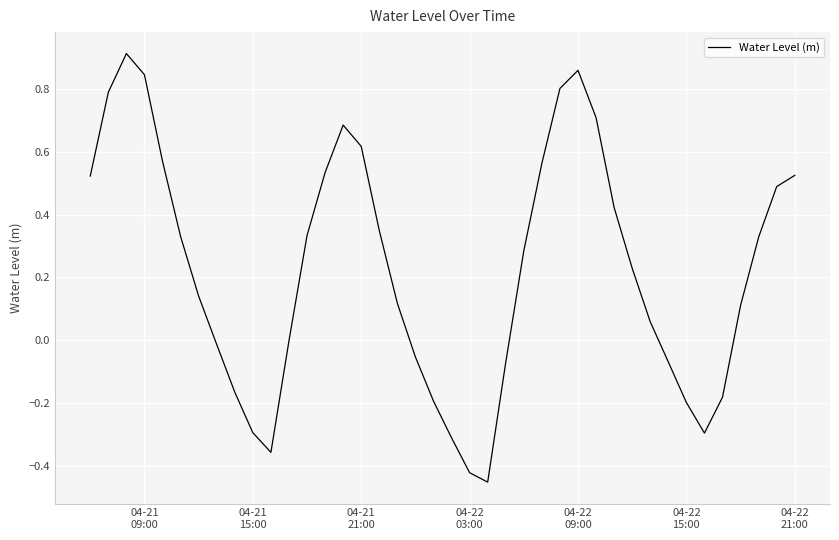

What is the difference between the maximum and minimum values?

1.4